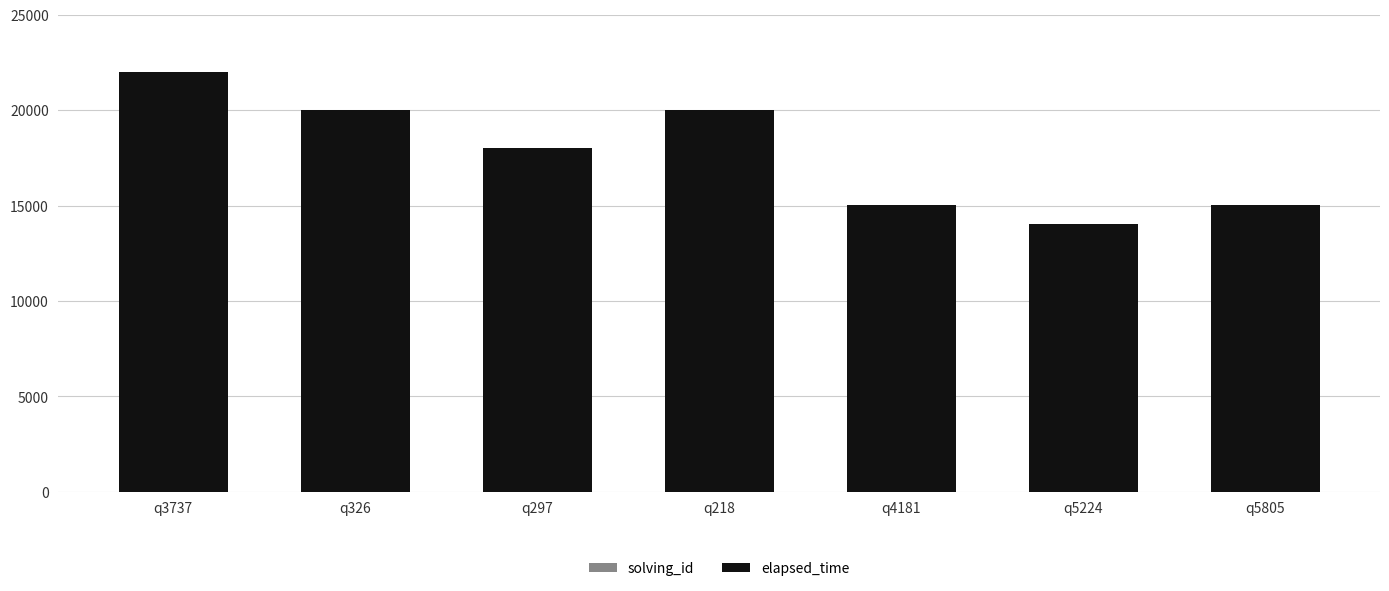

At which category is the sum across all series the highest?

q3737